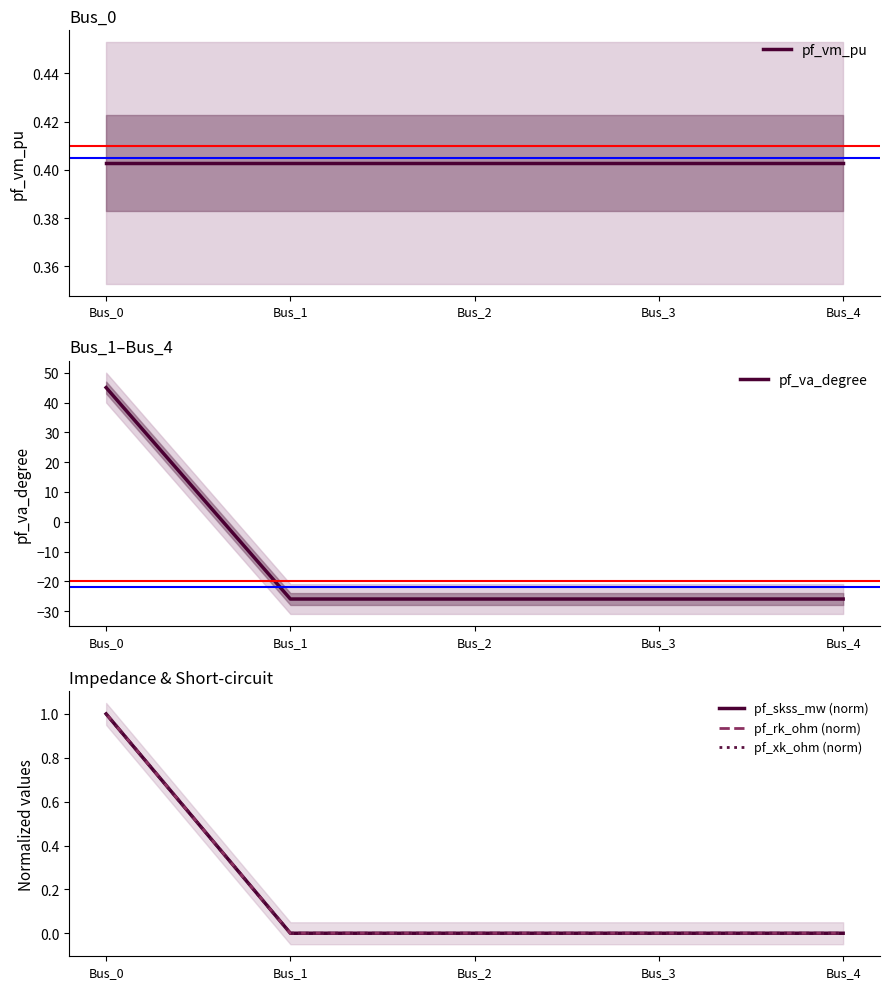

What is the sum of the pf_vm_pu values at Bus_1 and Bus_0?

0.8